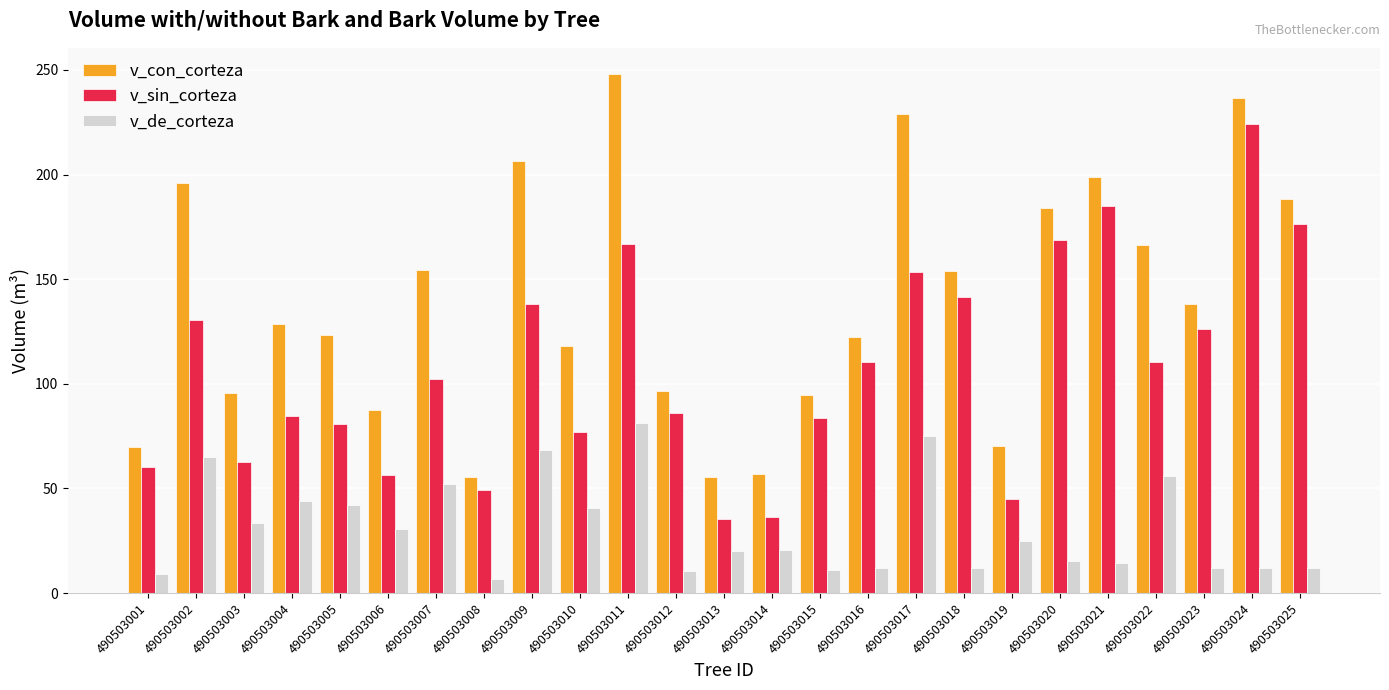

How many data points in v_con_corteza are less than 128?

12